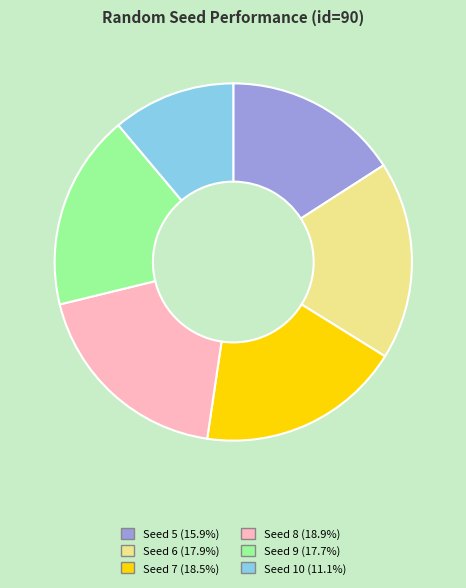

True or false: Seed 8 accounts for 12% of the total.

False